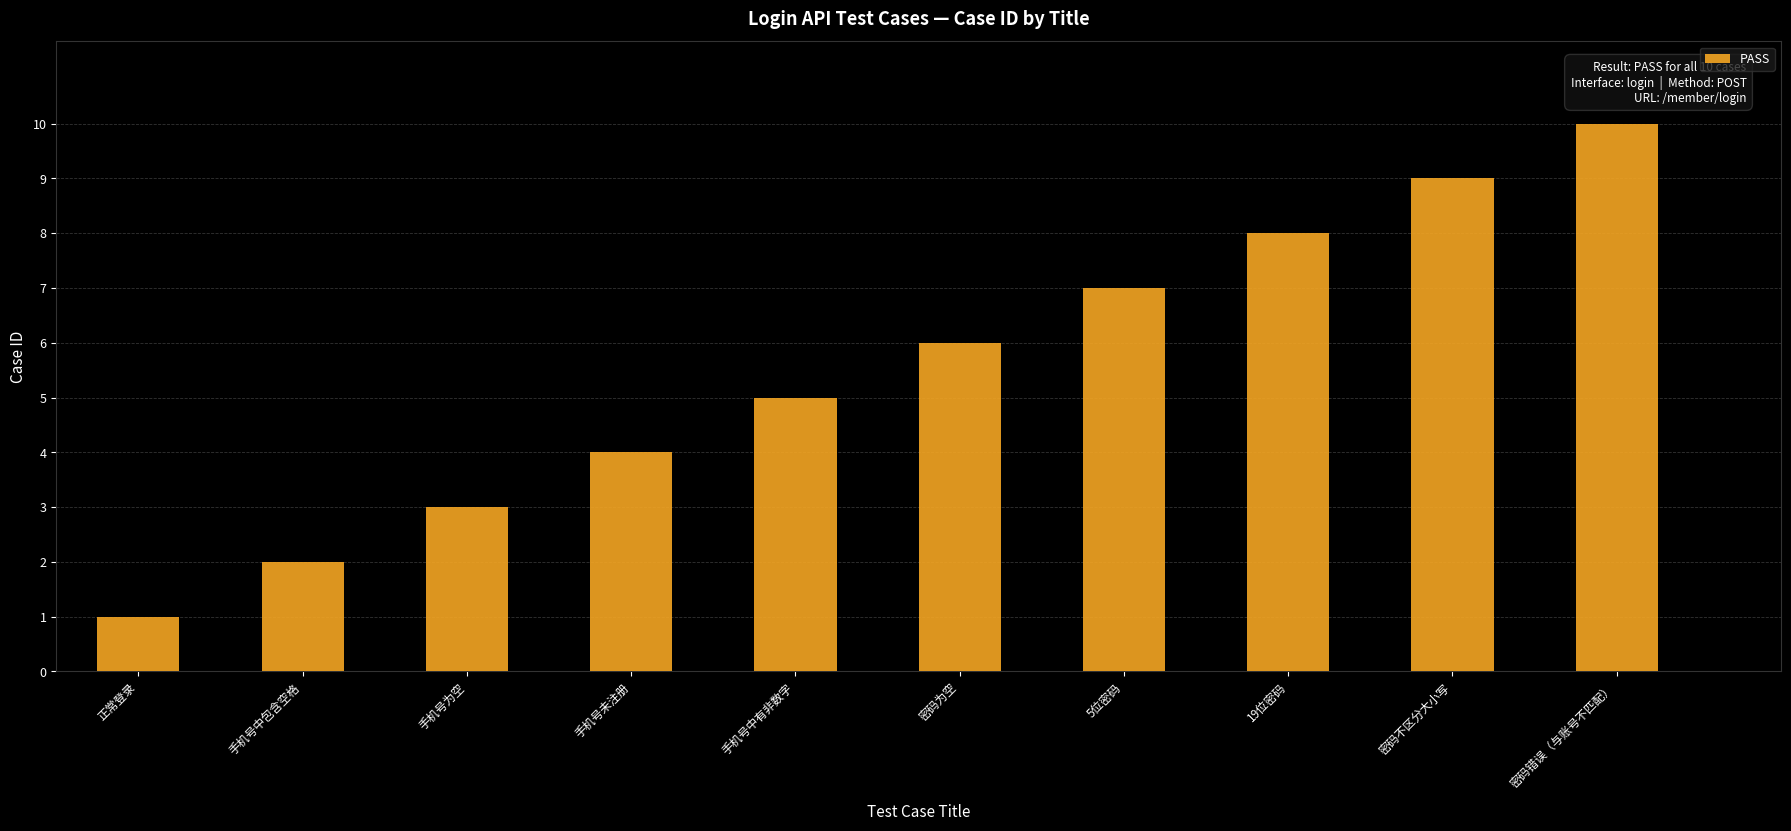

Reading left to right, extract all data points from this chart.

1	2	3	4	5	6	7	8	9	10